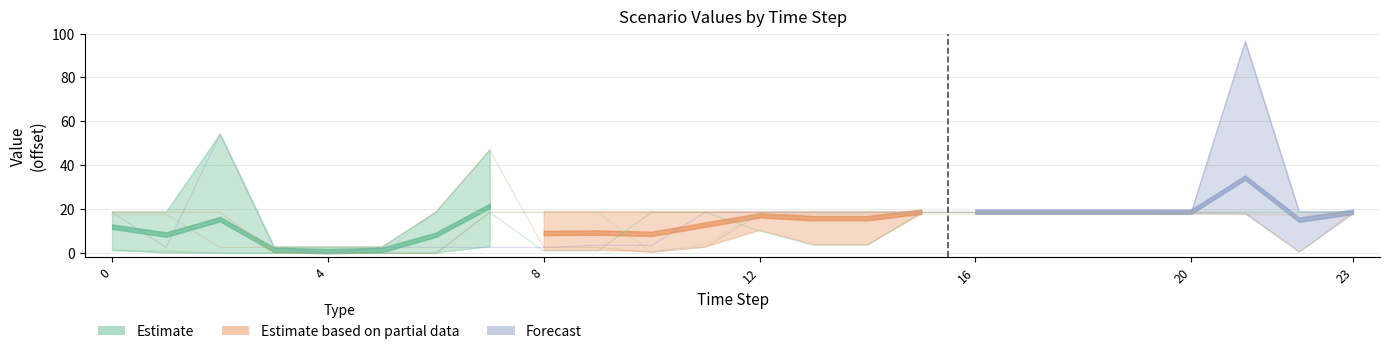

True or false: Scenario 3 has more than 1 interior local peaks.

True